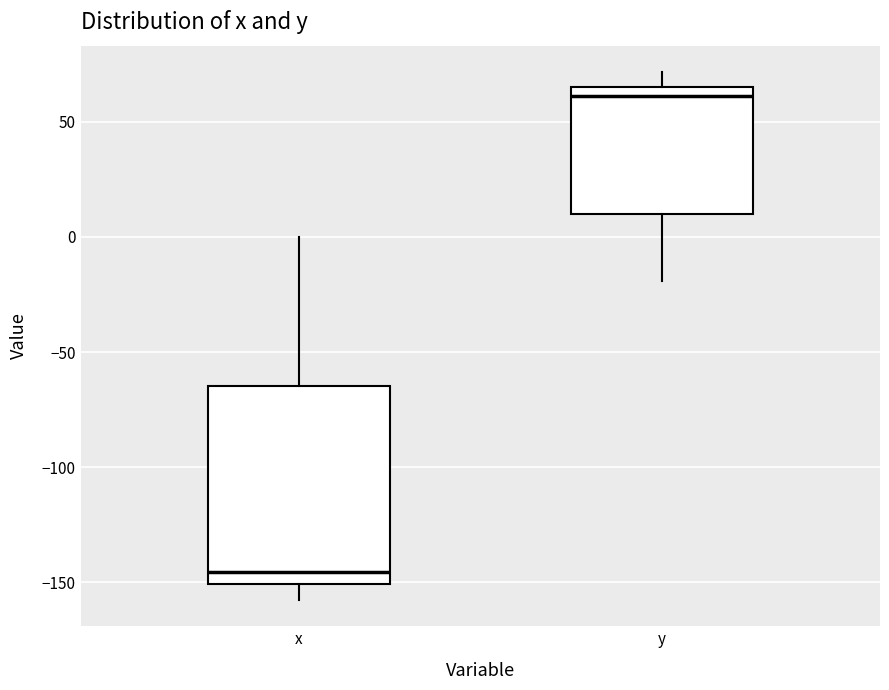

Where does the median line of the box for y sit on the y-axis? The values are not printed on the chart, so give them approximately, as read against the axis.

60